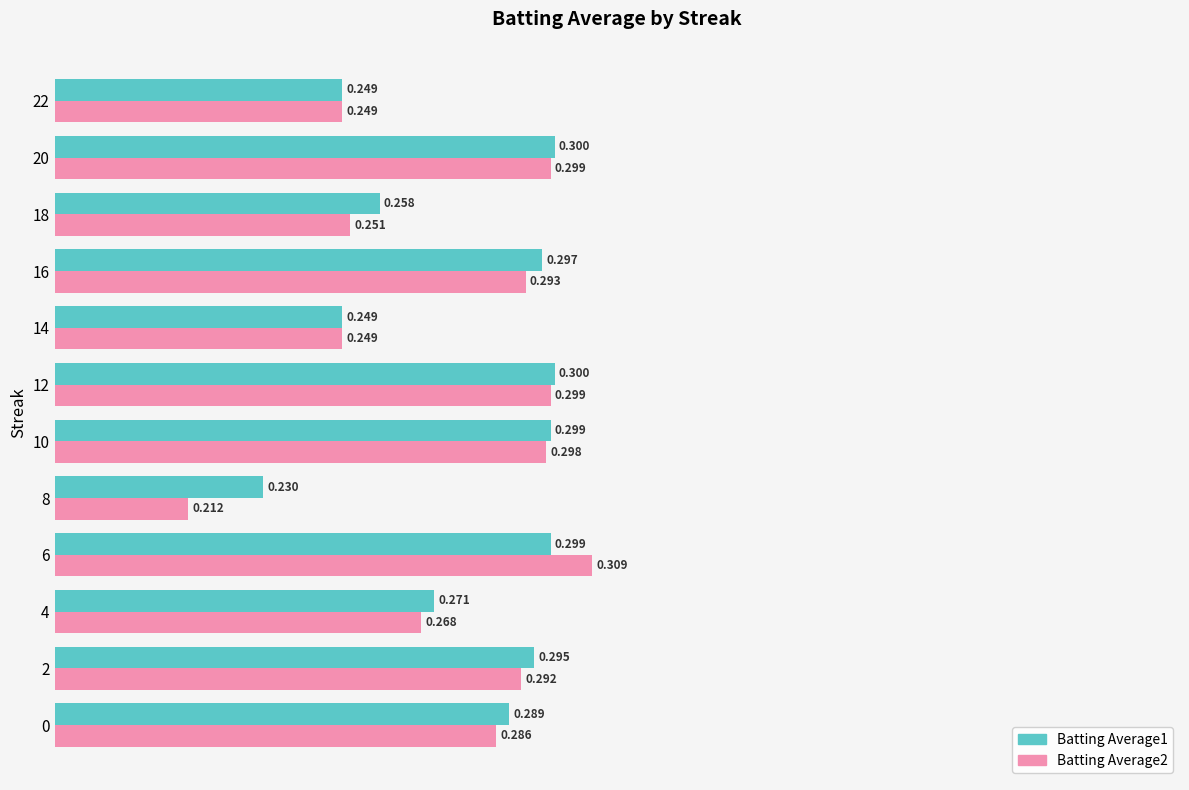

What is the maximum value shown in the chart?

0.3